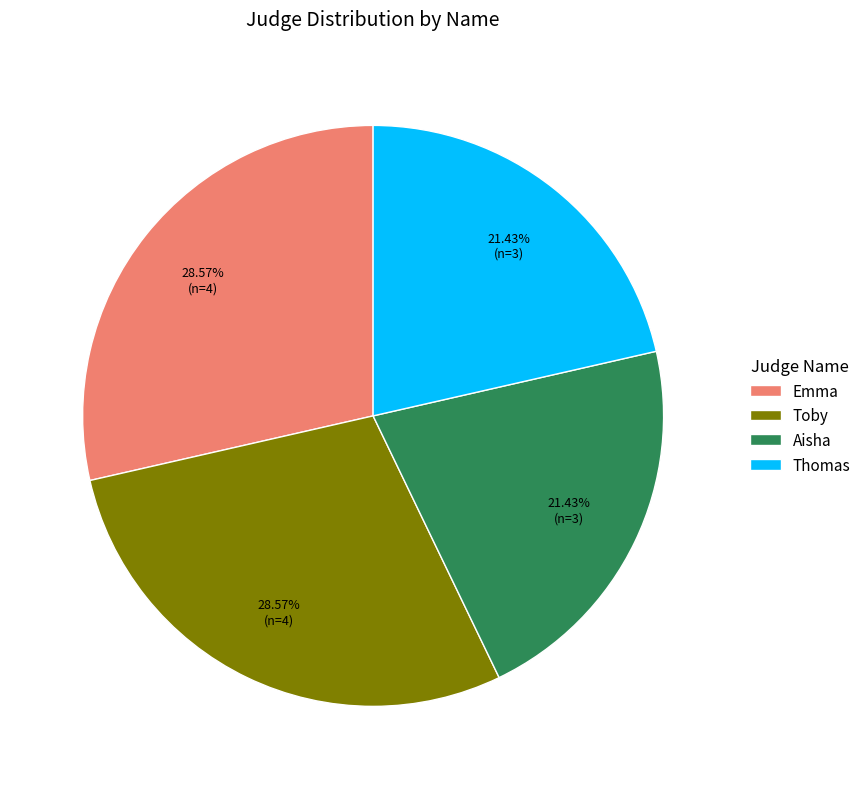

Is there any slice that represents more than half of the pie?

No